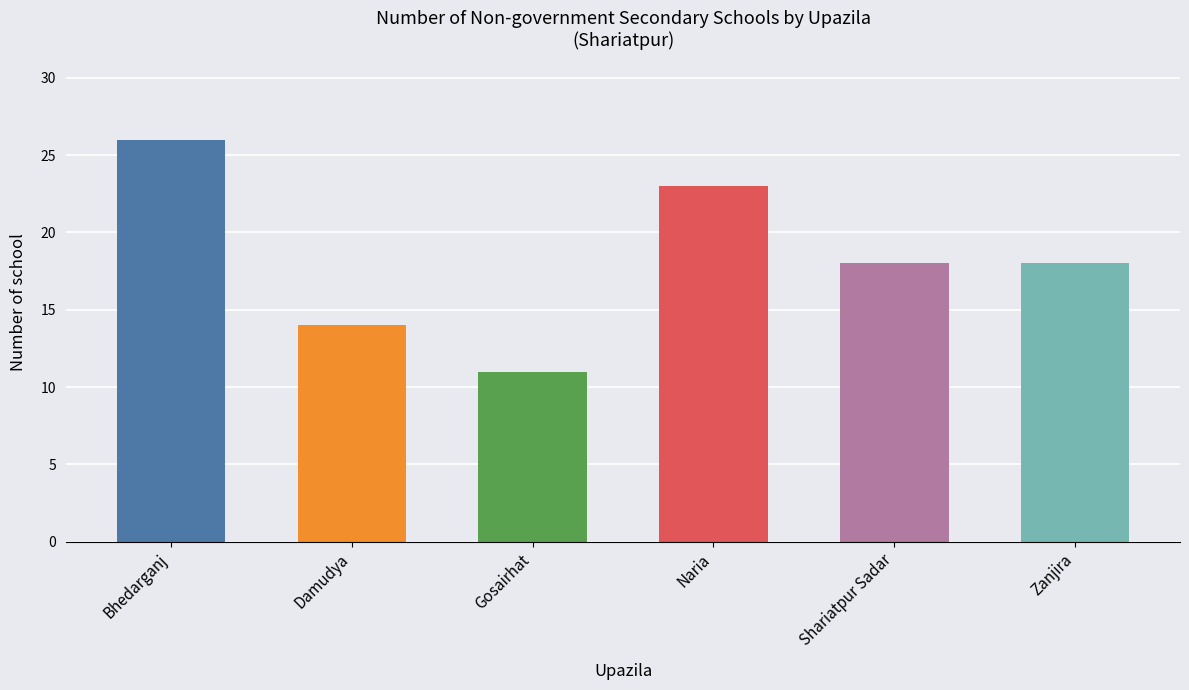

What is the change in value from Bhedarganj to Naria?

-3